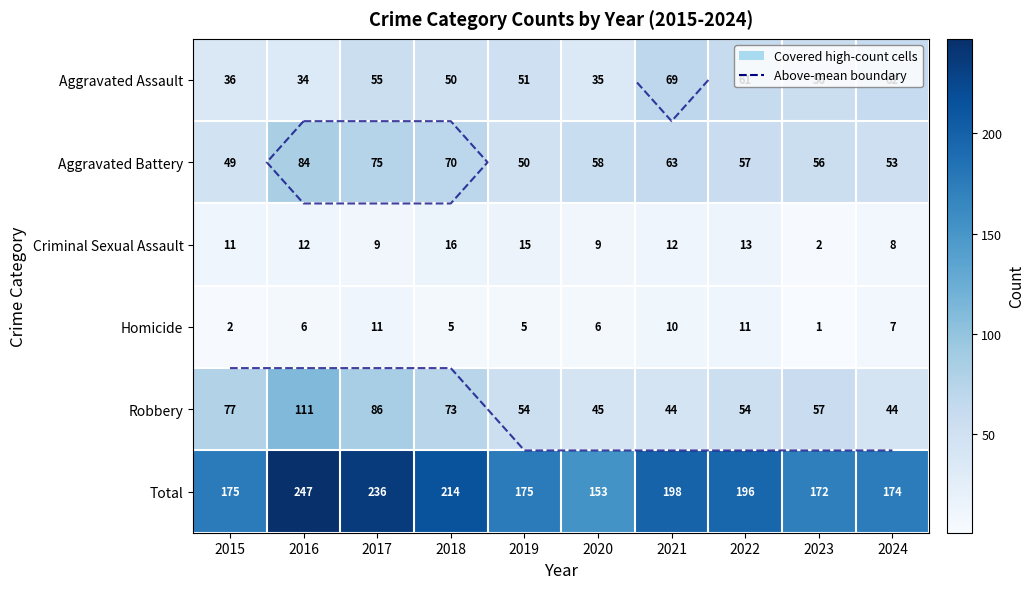

How many series are shown in this chart?

6